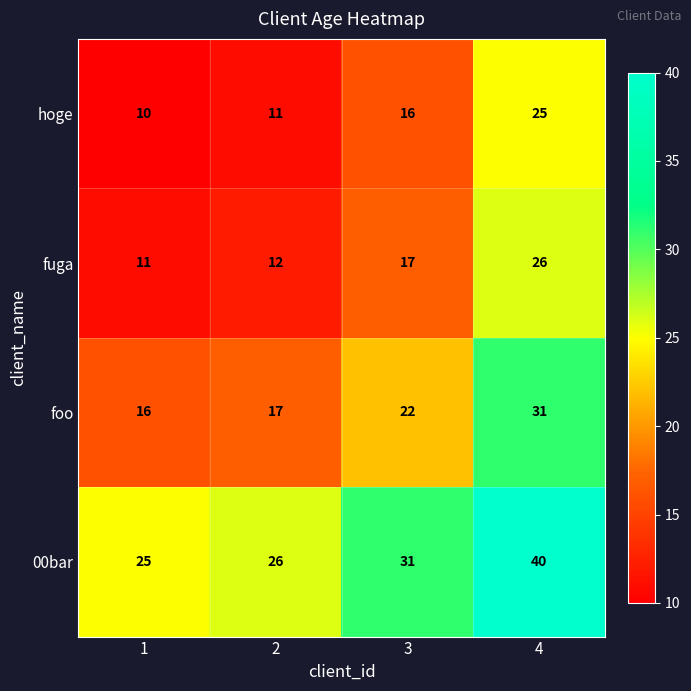

List the series in order of their peak value, highest first.

00bar, foo, fuga, hoge